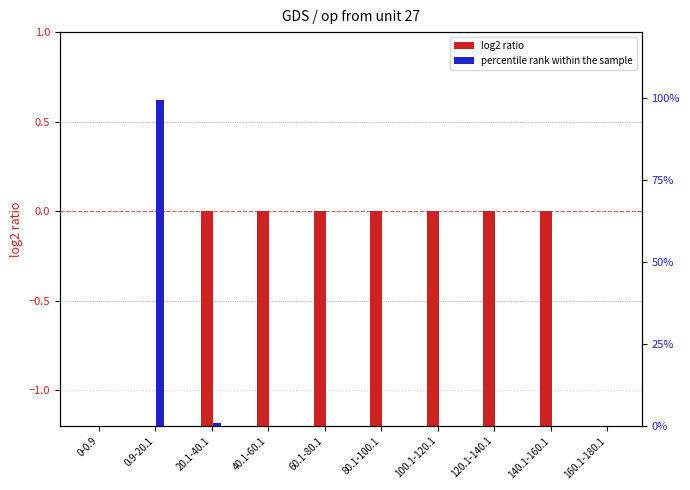

At which category is the sum across all series the highest?

0.9-20.1